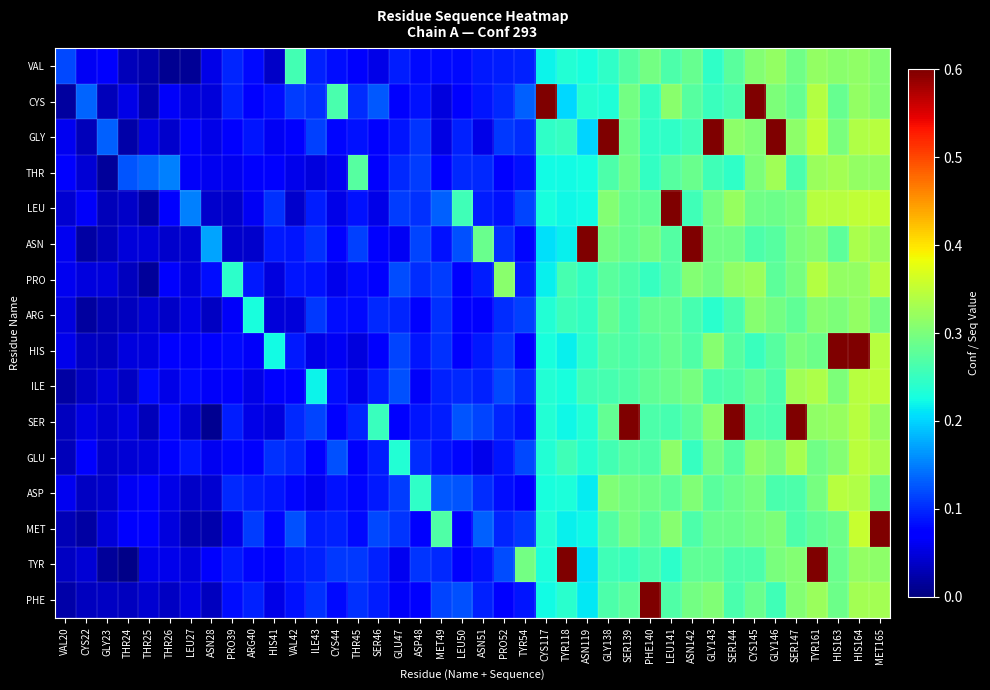

At how many categories does at least one series exceed 1?

1